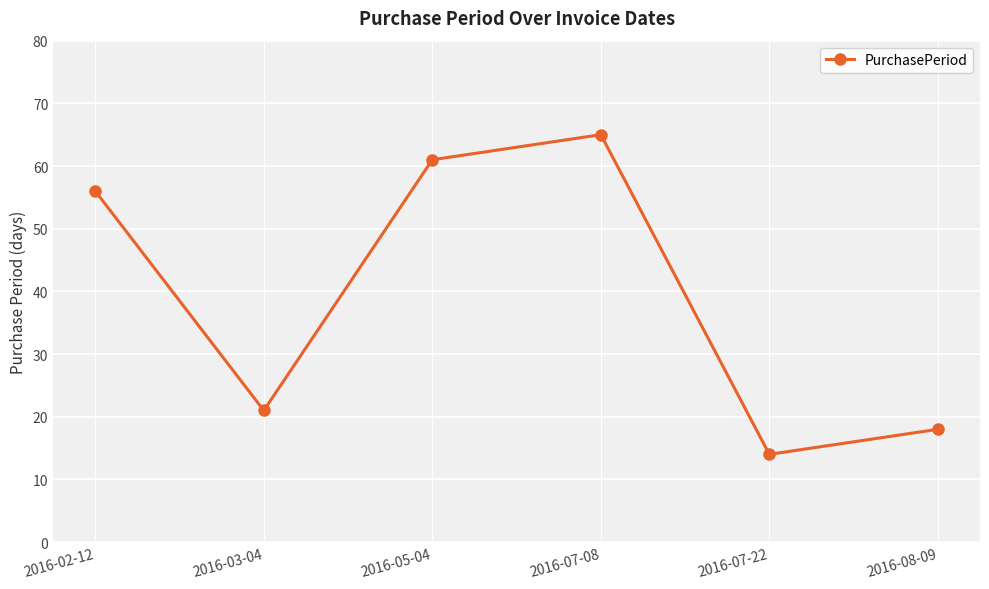

Rank the categories by value from highest to lowest.

2016-07-08, 2016-05-04, 2016-02-12, 2016-03-04, 2016-08-09, 2016-07-22